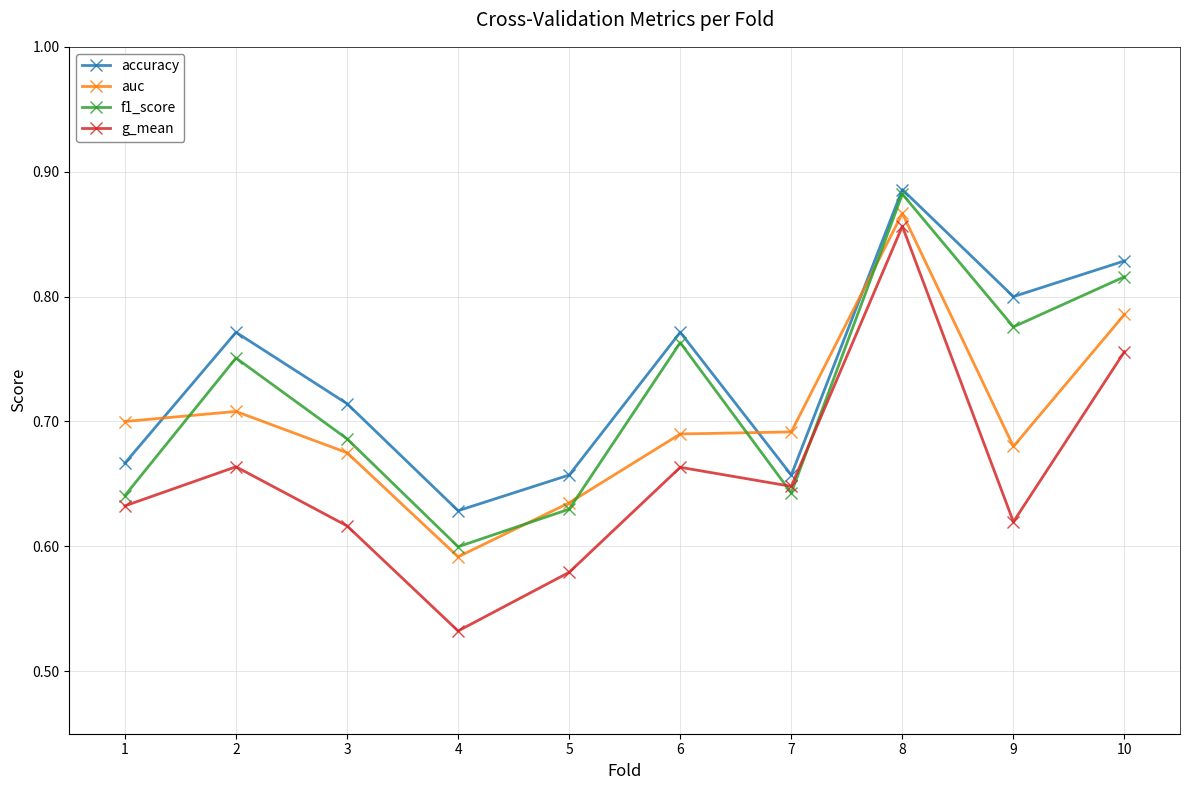

The value of auc at 2 is 0.7. True or false?

True